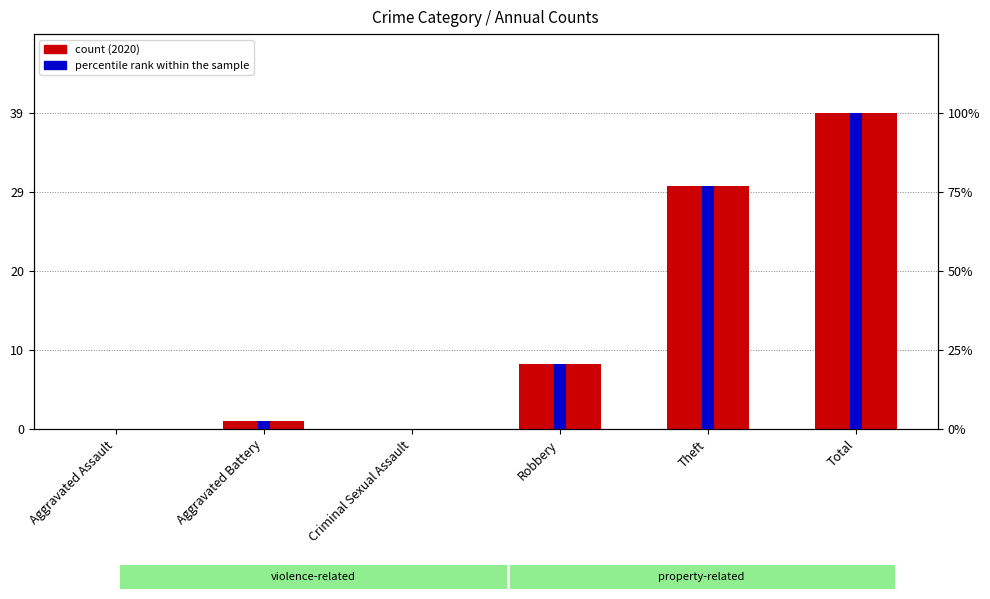

The value of percentile rank within the sample at Robbery is 1.1. True or false?

False